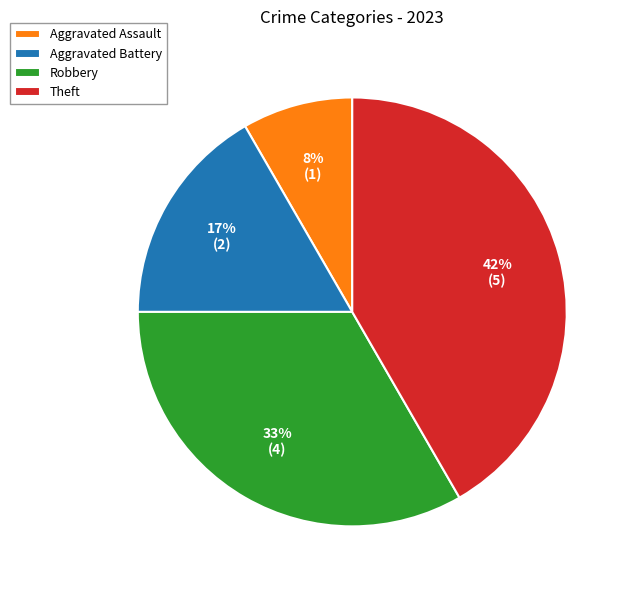

Is the sum of Aggravated Assault and Aggravated Battery greater than half?

No